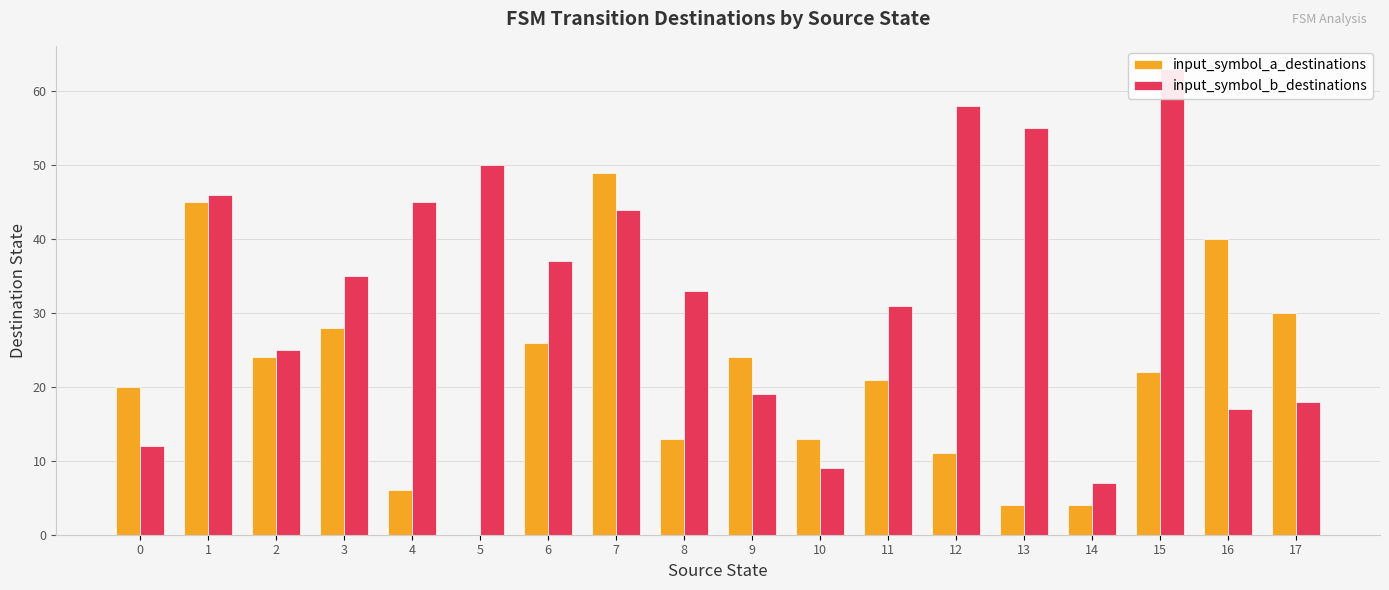

How many bars are there in each group?

2